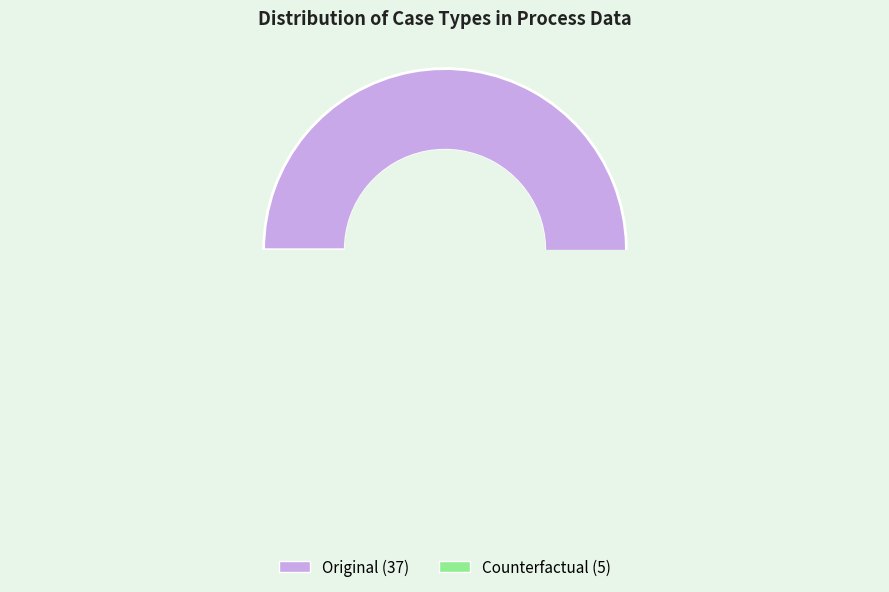

What percentage is NOT represented by Counterfactual?

88.1%